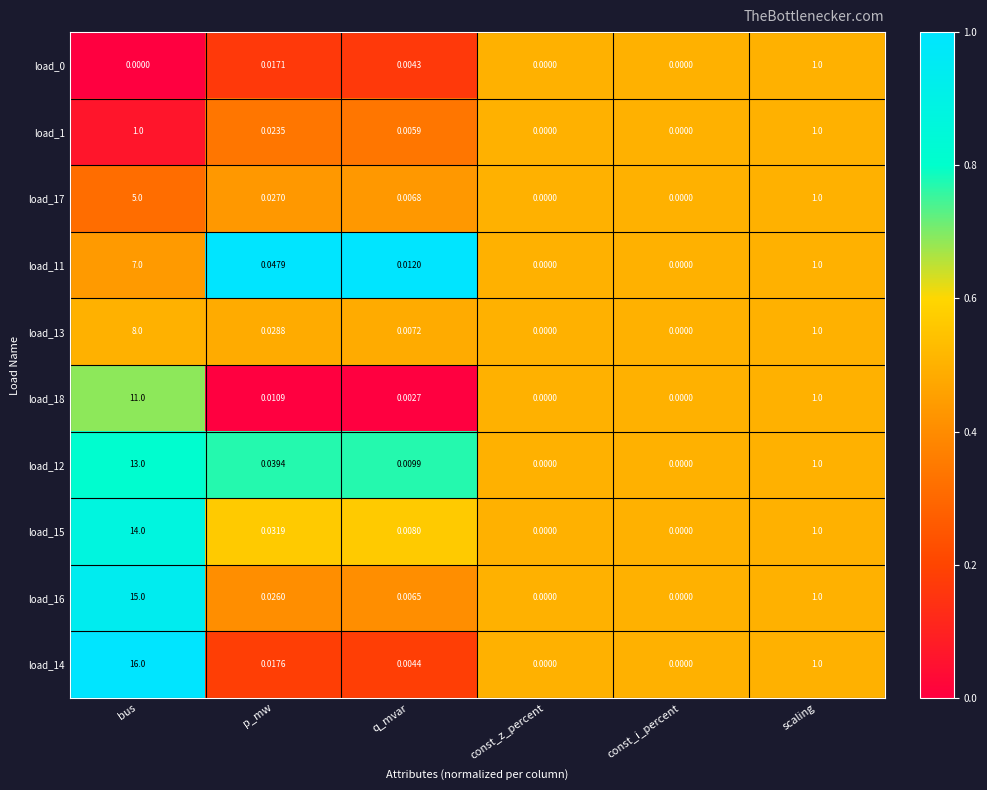

Where is load_17 nearest to the value 2?

scaling